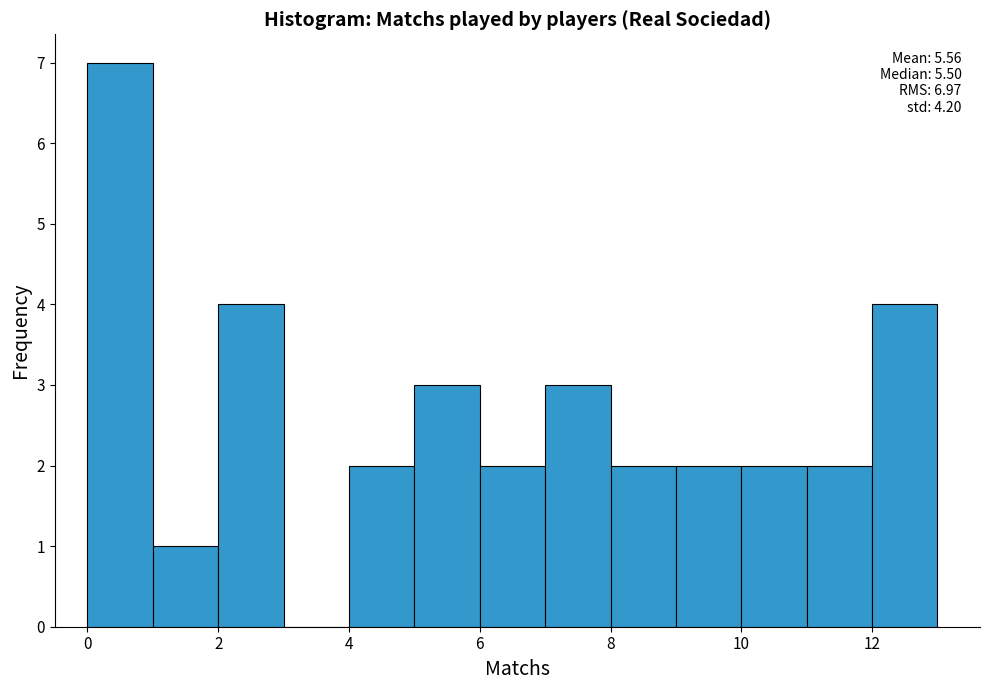

Over which range of the x-axis is the bar tallest?

0 to 1